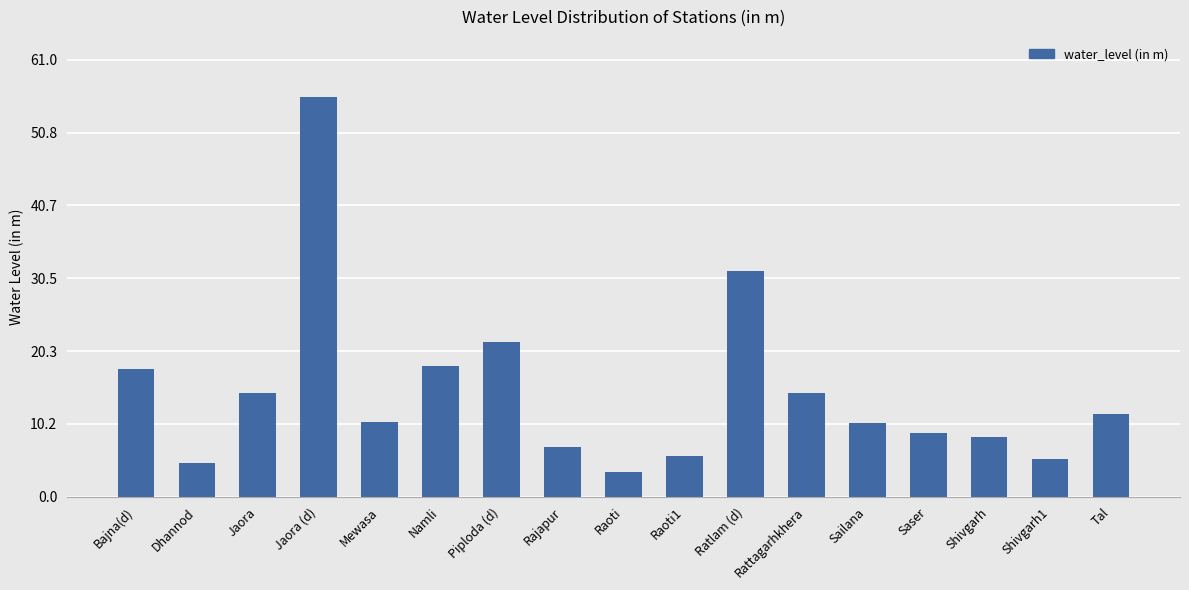

What is the label of the 8th bar from the left?

Rajapur